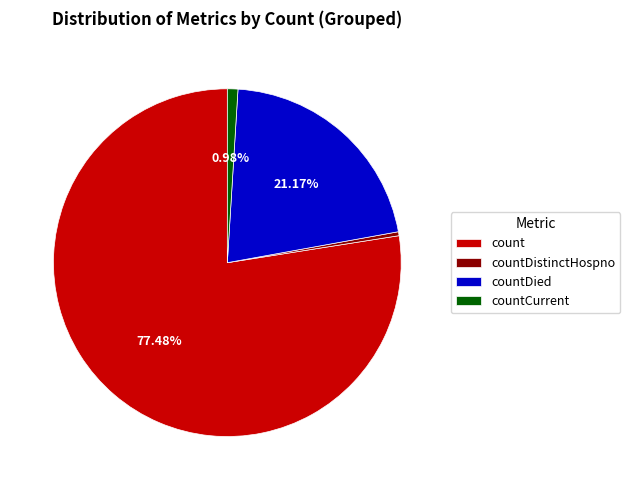

The countDistinctHospno slice represents 14% of the pie. True or false?

False